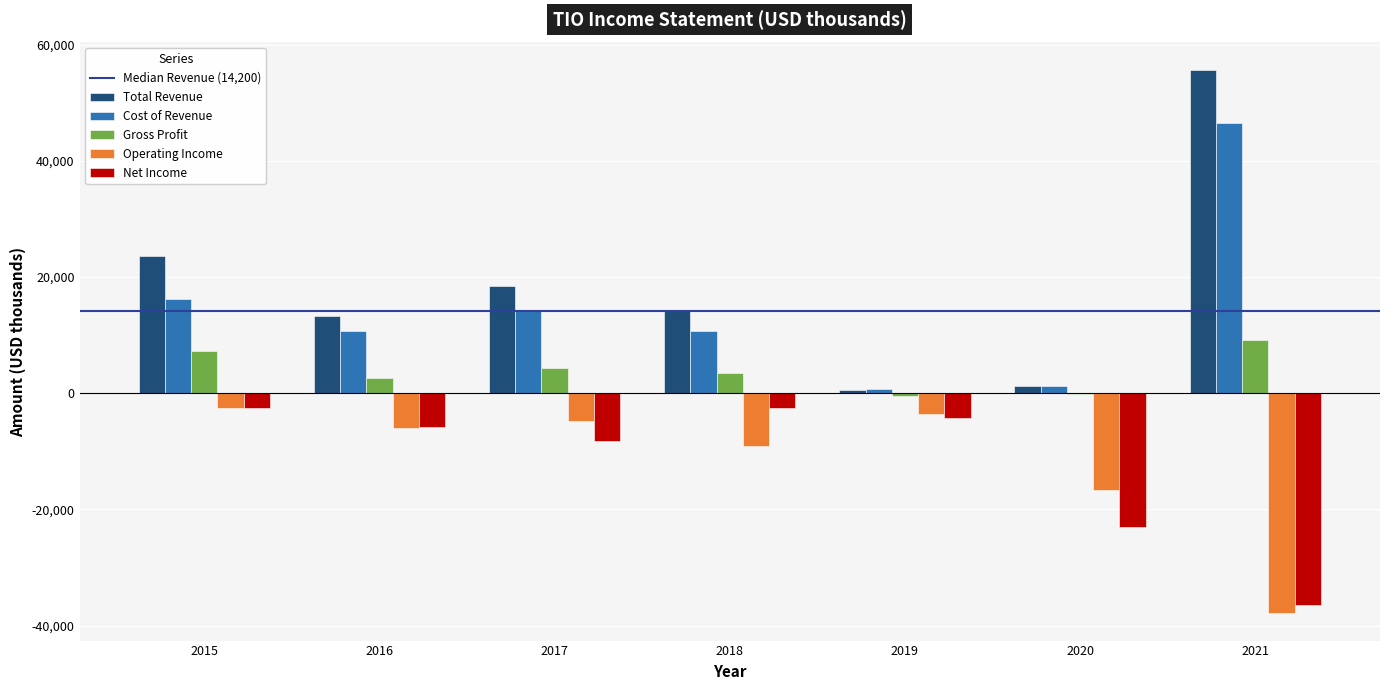

What is the maximum value shown in the chart?

55700